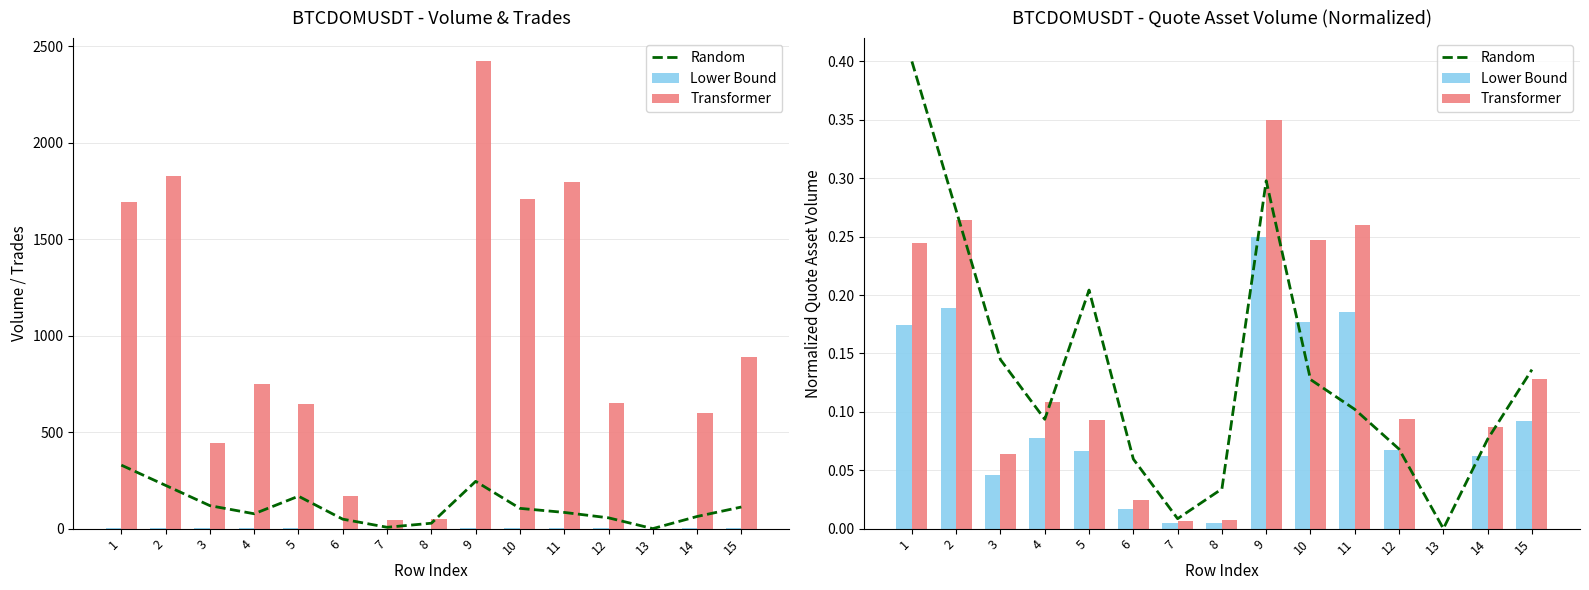

Reading left to right, transcribe all the data shown in this chart.

Random: 1=0.4	2=0.3	3=0.1	4=0.1	5=0.2	6=0.1	7=0.0	8=0.0	9=0.3	10=0.1	11=0.1	12=0.1	13=0.0	14=0.1	15=0.1
Lower Bound: 1=0.2	2=0.2	3=0.0	4=0.1	5=0.1	6=0.0	7=0.0	8=0.0	9=0.2	10=0.2	11=0.2	12=0.1	13=0.0	14=0.1	15=0.1
Transformer: 1=0.2	2=0.3	3=0.1	4=0.1	5=0.1	6=0.0	7=0.0	8=0.0	9=0.3	10=0.2	11=0.3	12=0.1	13=0.0	14=0.1	15=0.1